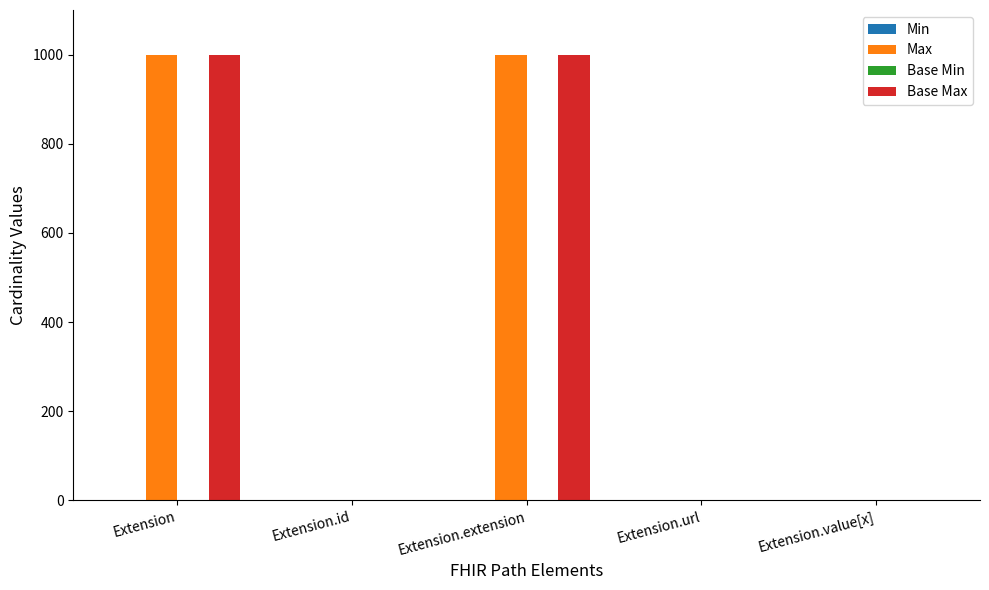

What is the total value across all series at Extension.extension?

1998